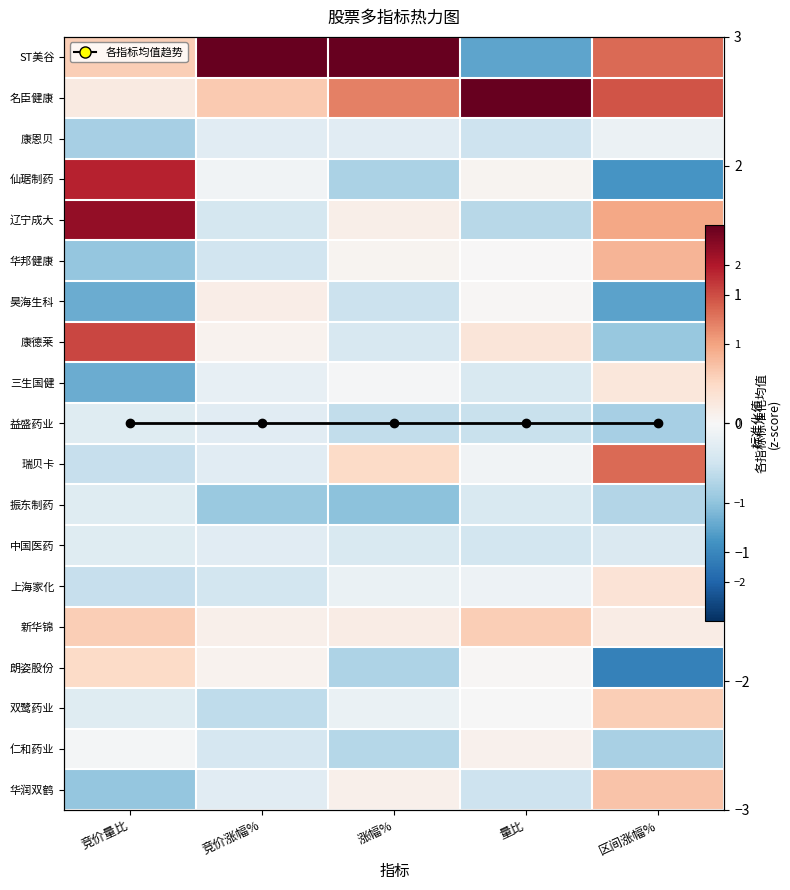

Which series changed the most between 竞价涨幅% and 量比?

ST美谷